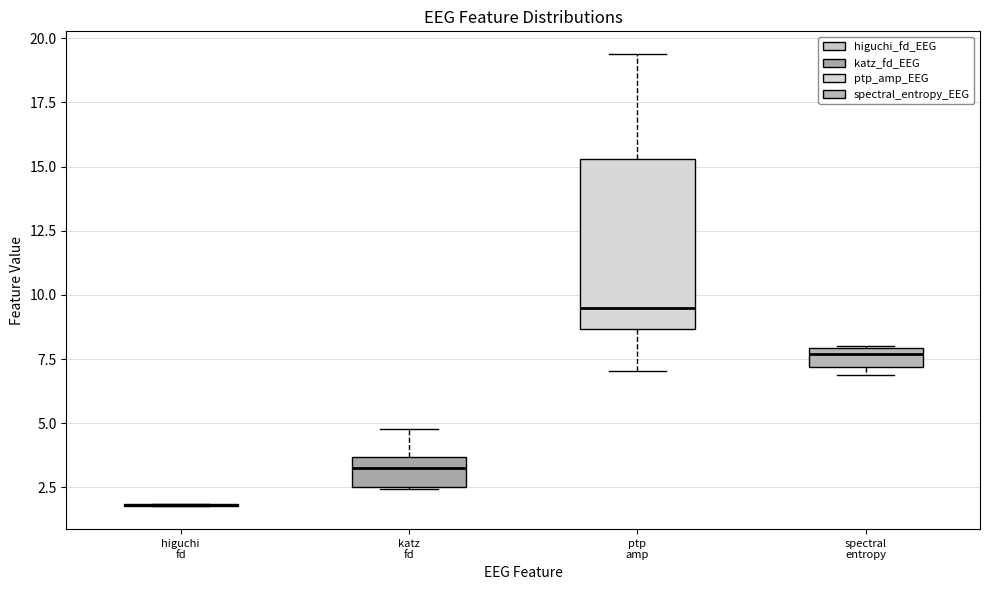

Comparing the boxes themselves (not the whiskers), which one is the tallest?

ptp amp